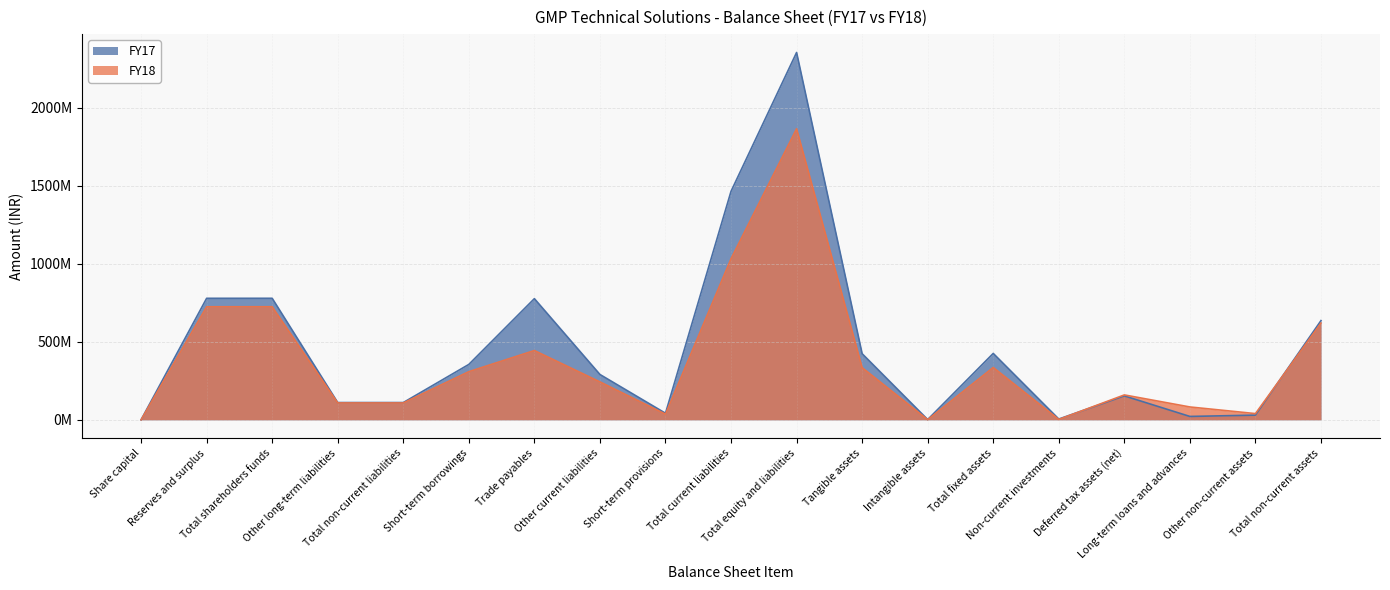

How many times do FY17 and FY18 cross each other?

2